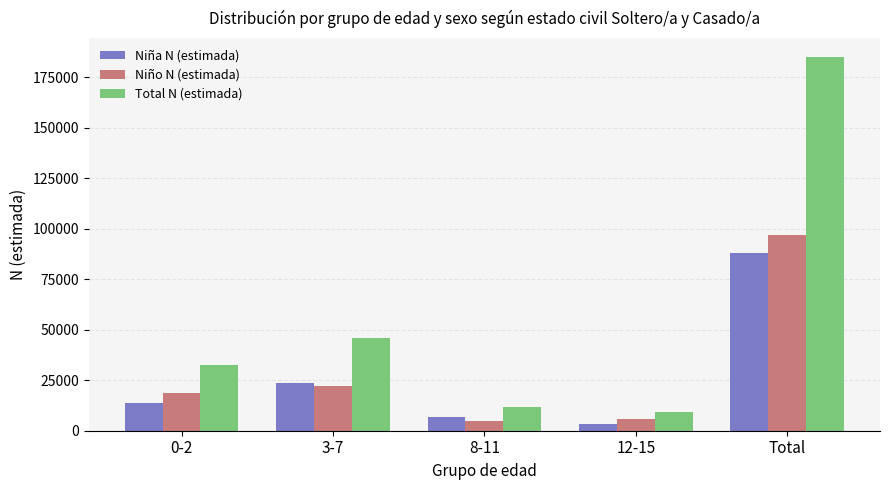

Which label corresponds to the smallest value in the chart?

12-15